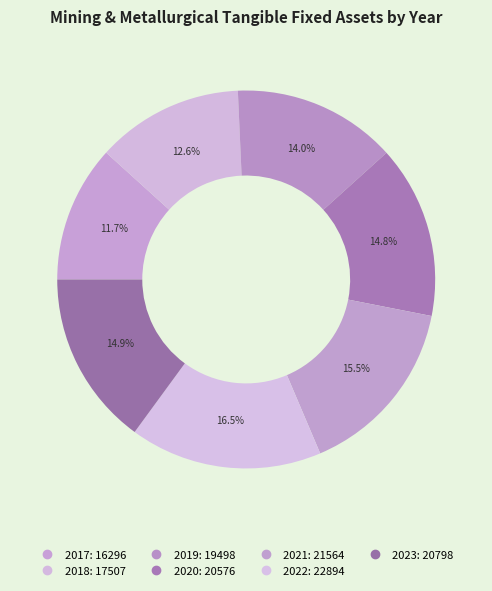

Is there a majority slice in this chart?

No